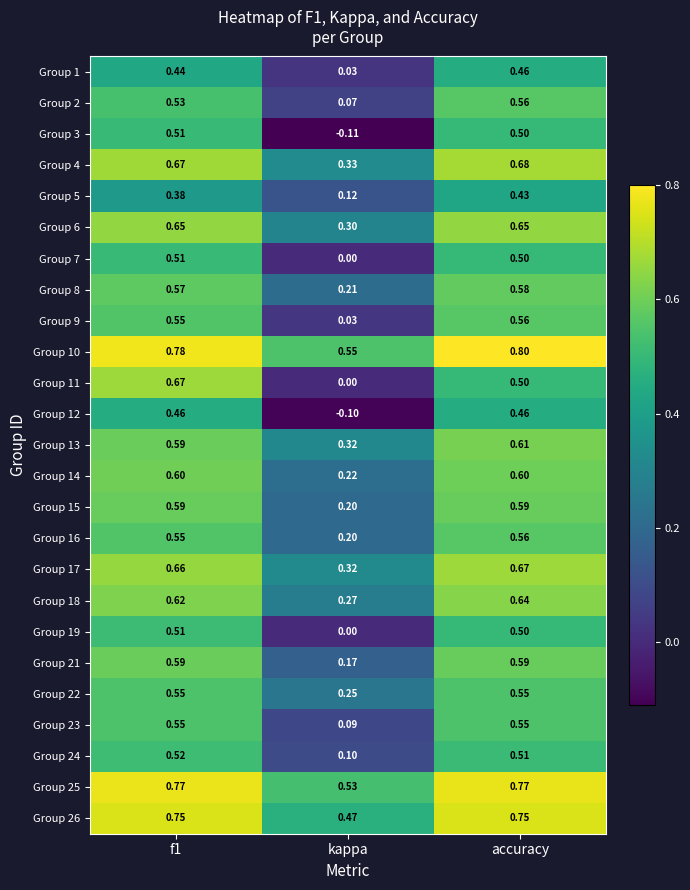

How many series are shown in this chart?

25